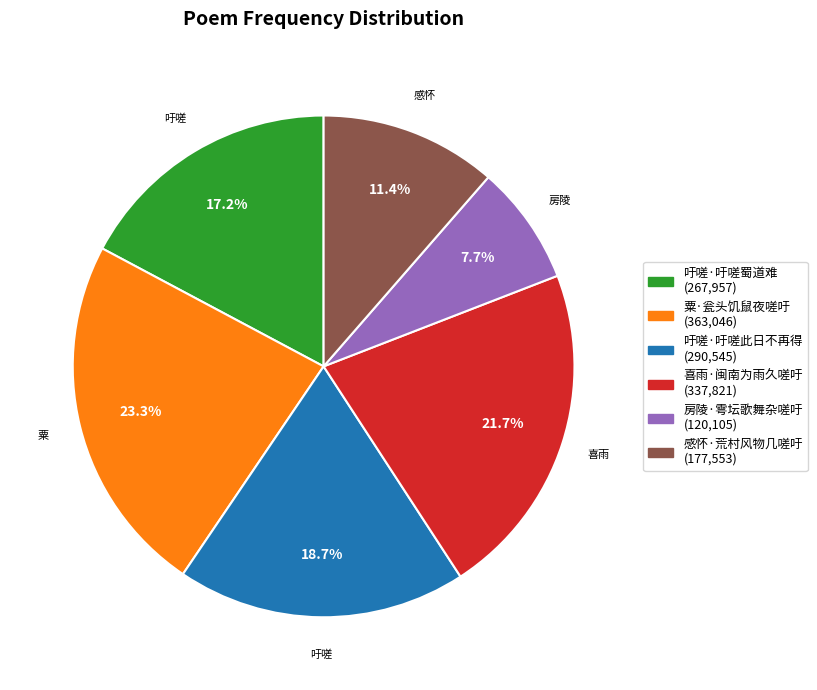

Count the number of slices in the pie.

6